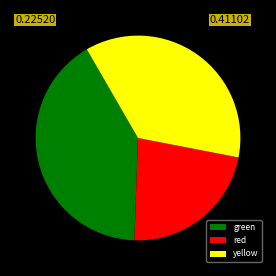

Which has a higher value, yellow or green?

green